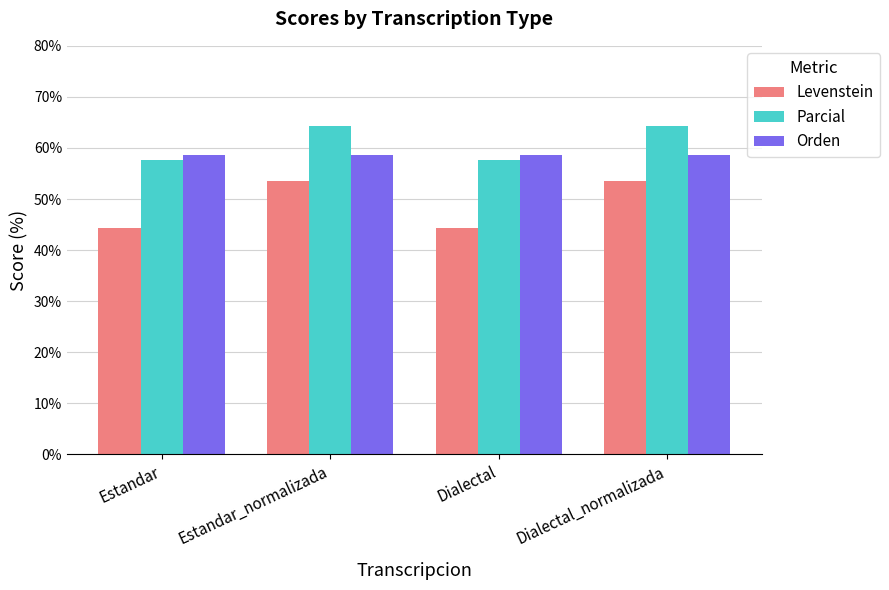

How many bars are there in total?

12